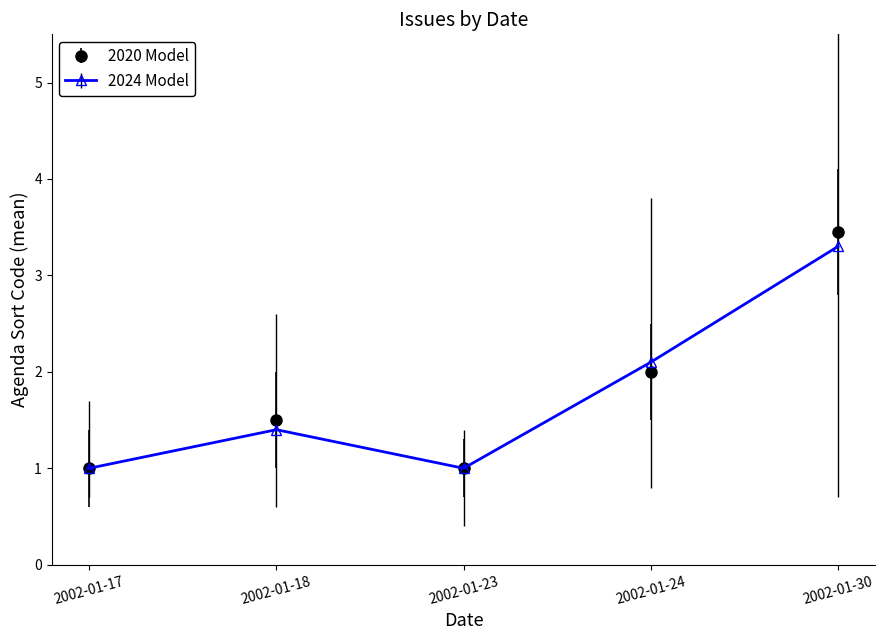

What is the difference between the second highest and minimum values in the 2024 Model series?

1.1